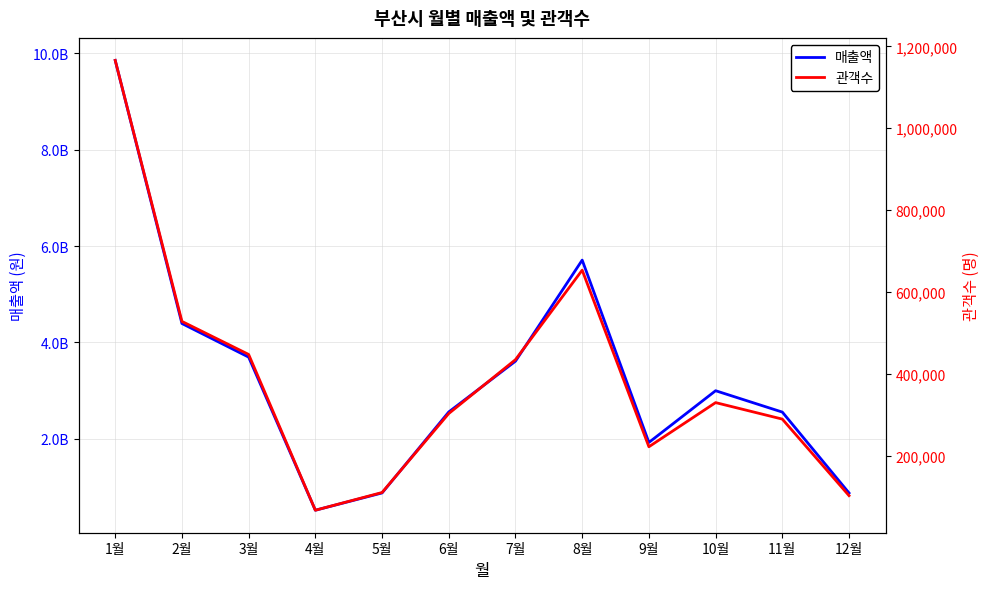

At which label does 매출액 reach its peak?

1월